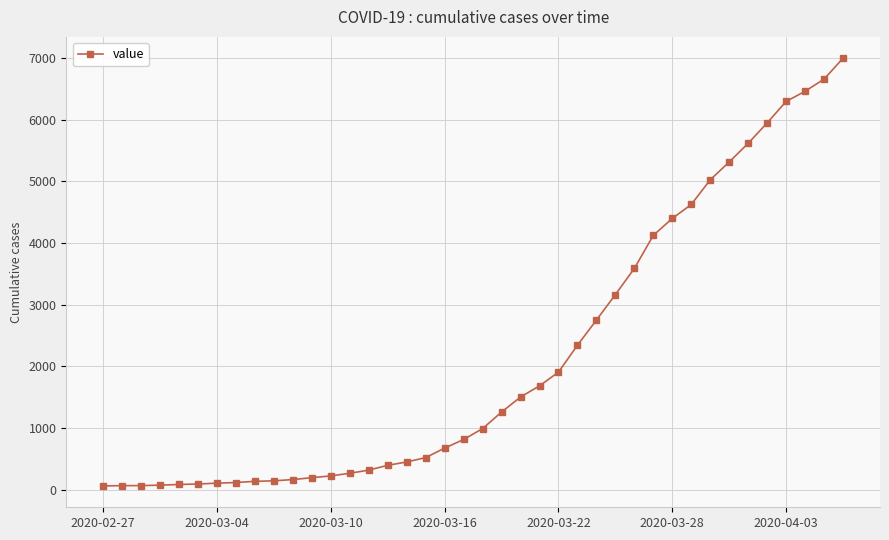

What is the value of the 29th point from the left?

3589